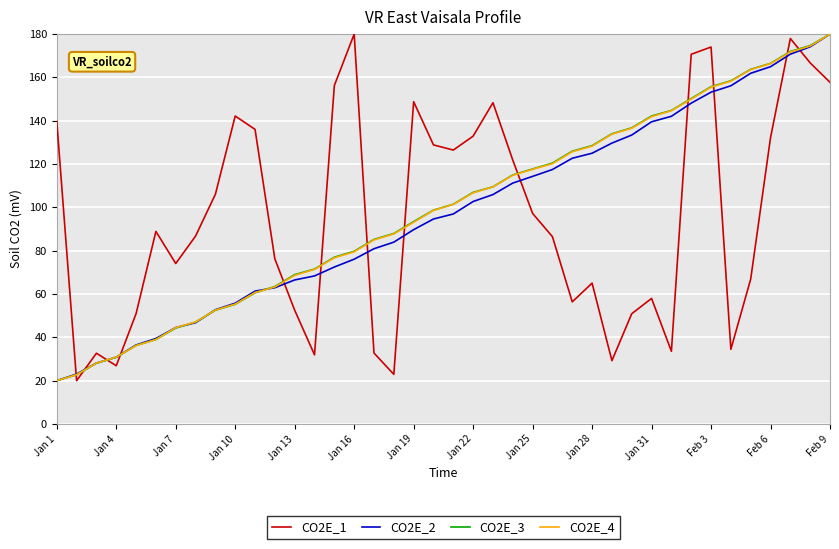

True or false: CO2E_1 and CO2E_2 cross at least once.

True